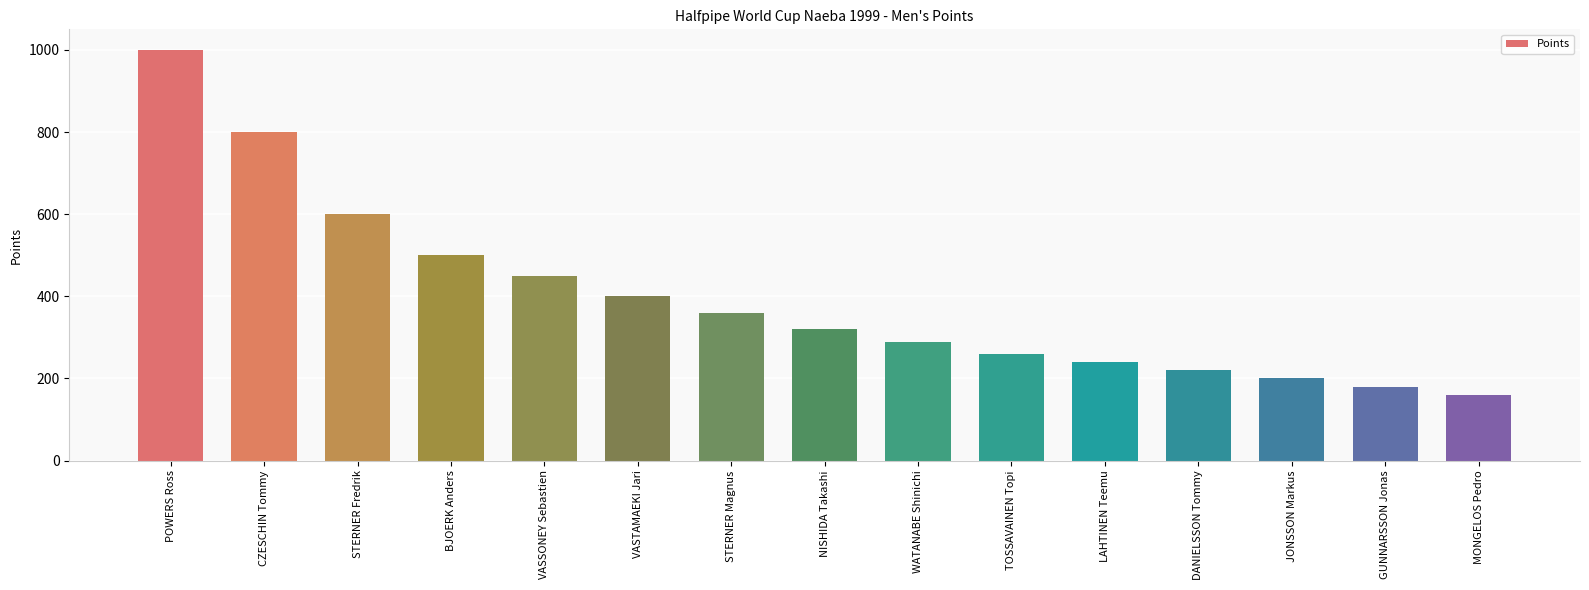

How many data points are less than 320?

7